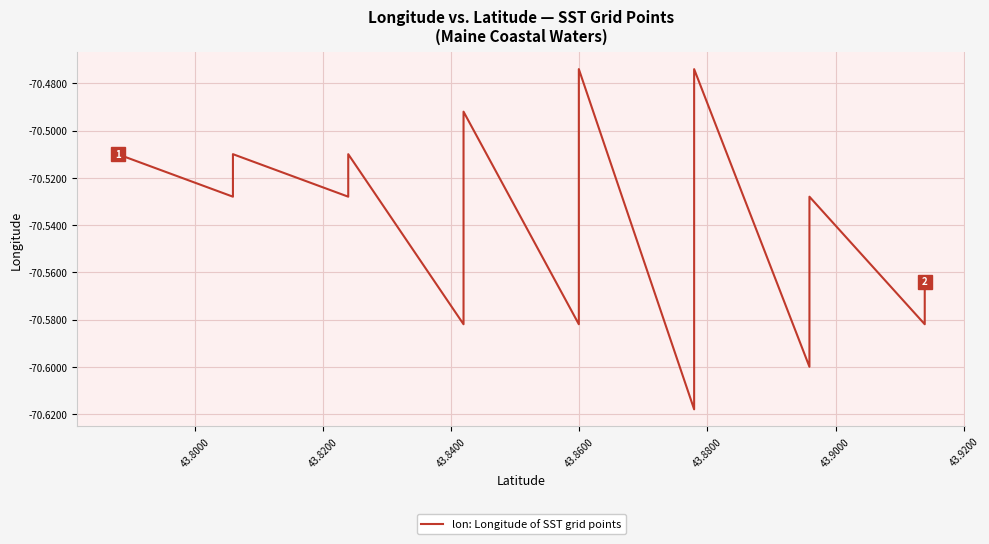

What is the greatest value displayed?

-70.5